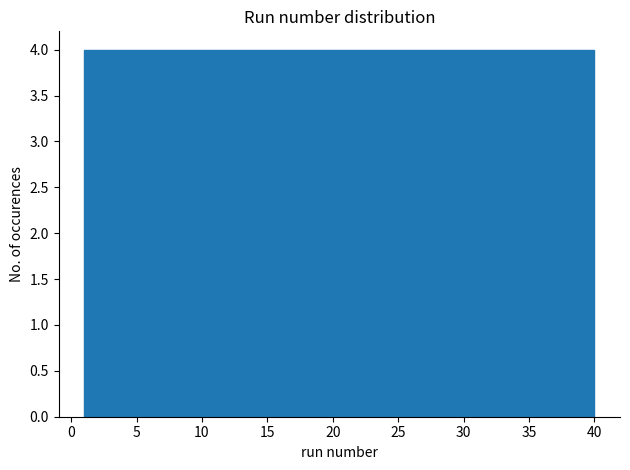

Reading left to right, transcribe this chart: for each bar, give the range it covers on the x-axis and its height. Neither the bar edges nor the heights are printed on the chart, so give them approximately, as read against the axes.

1.0 to 4.9: 4
4.9 to 8.8: 4
8.8 to 12.7: 4
12.7 to 16.6: 4
16.6 to 20.5: 4
20.5 to 24.4: 4
24.4 to 28.3: 4
28.3 to 32.2: 4
32.2 to 36.1: 4
36.1 to 40.0: 4